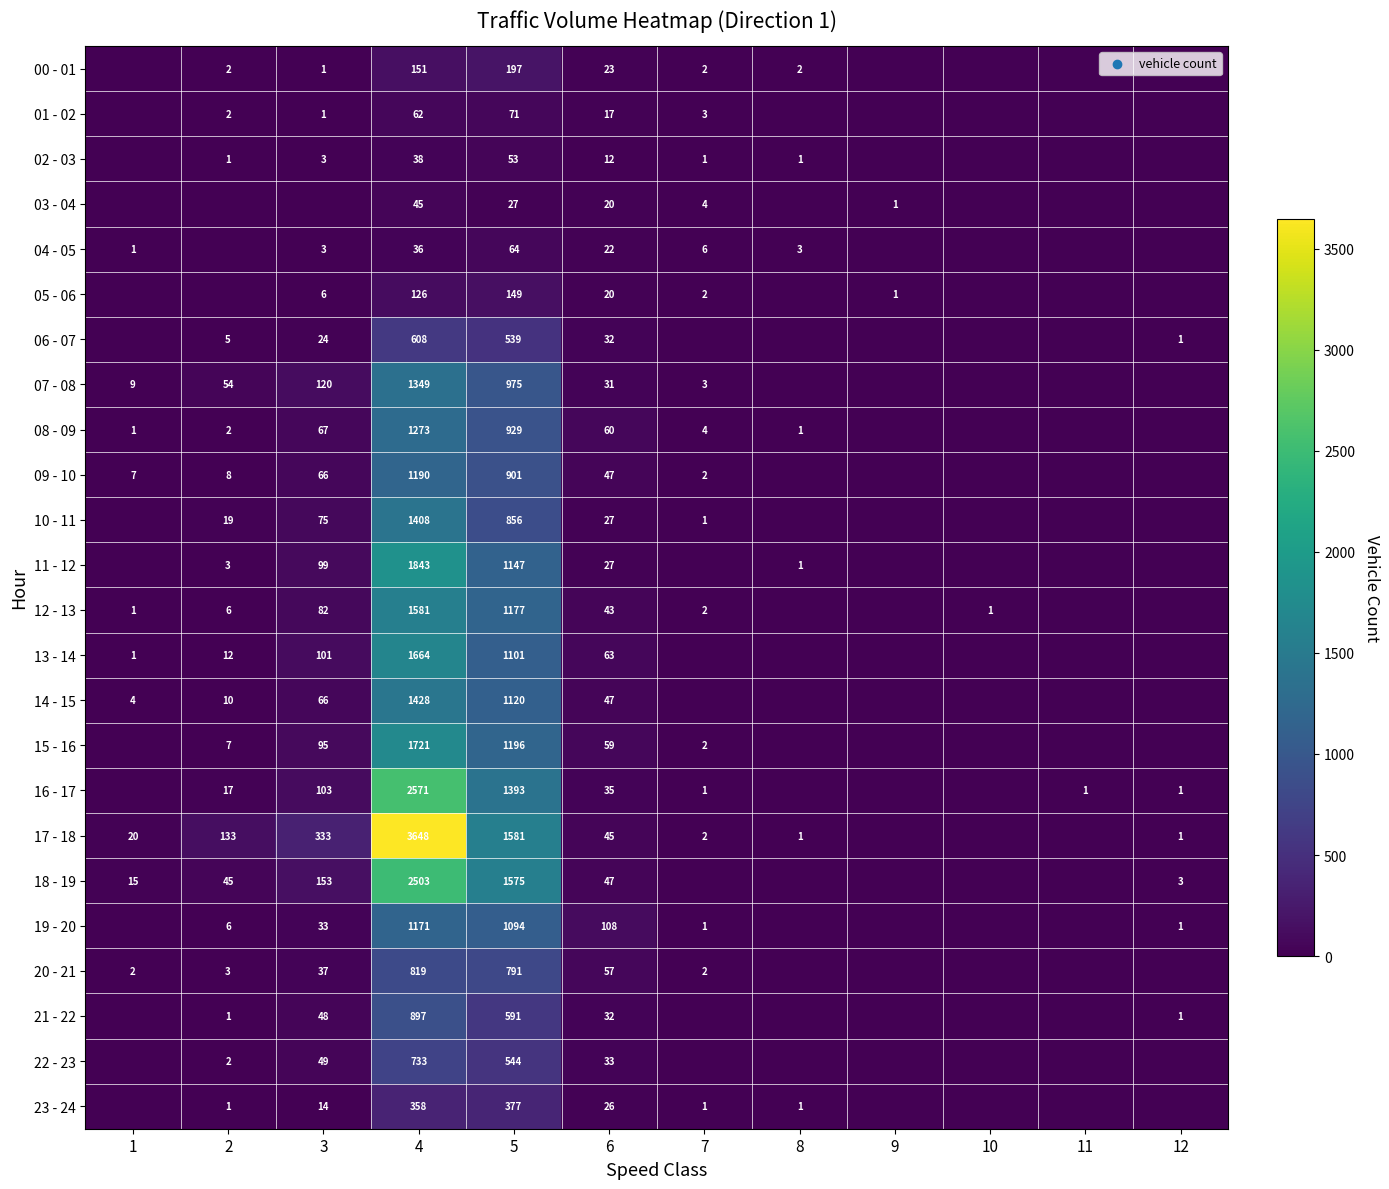

Is it true that 16 - 17 equals 2571 at 4?

True